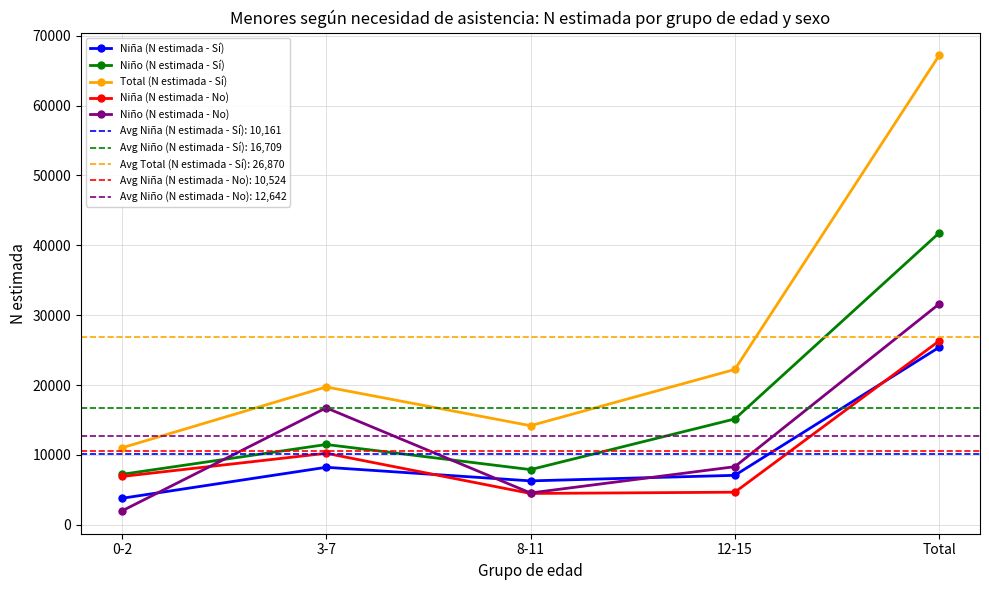

Does the chart have visible grid lines?

Yes